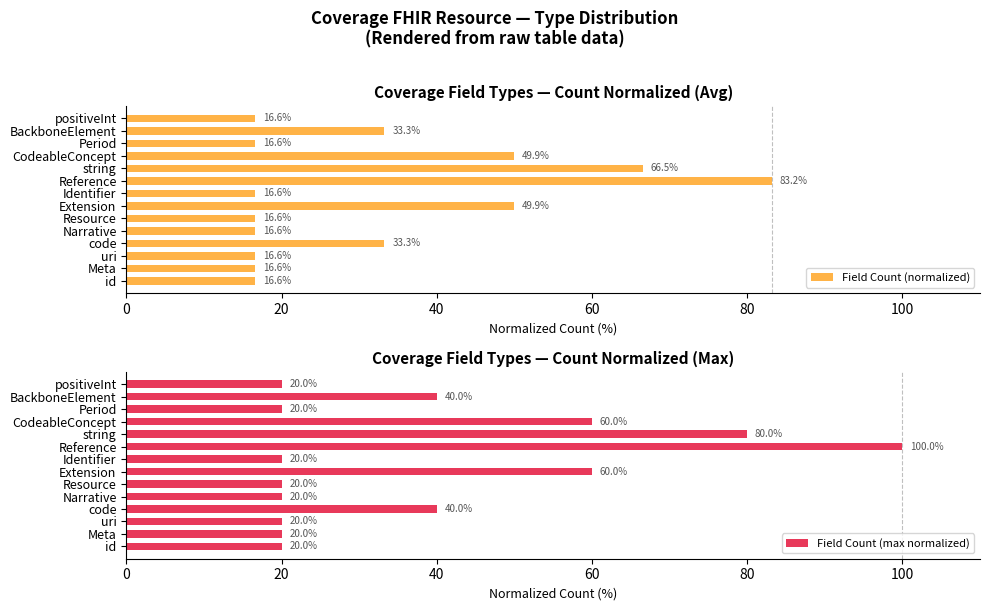

Is it true that Field Count (normalized) equals 16.6 at positiveInt?

True